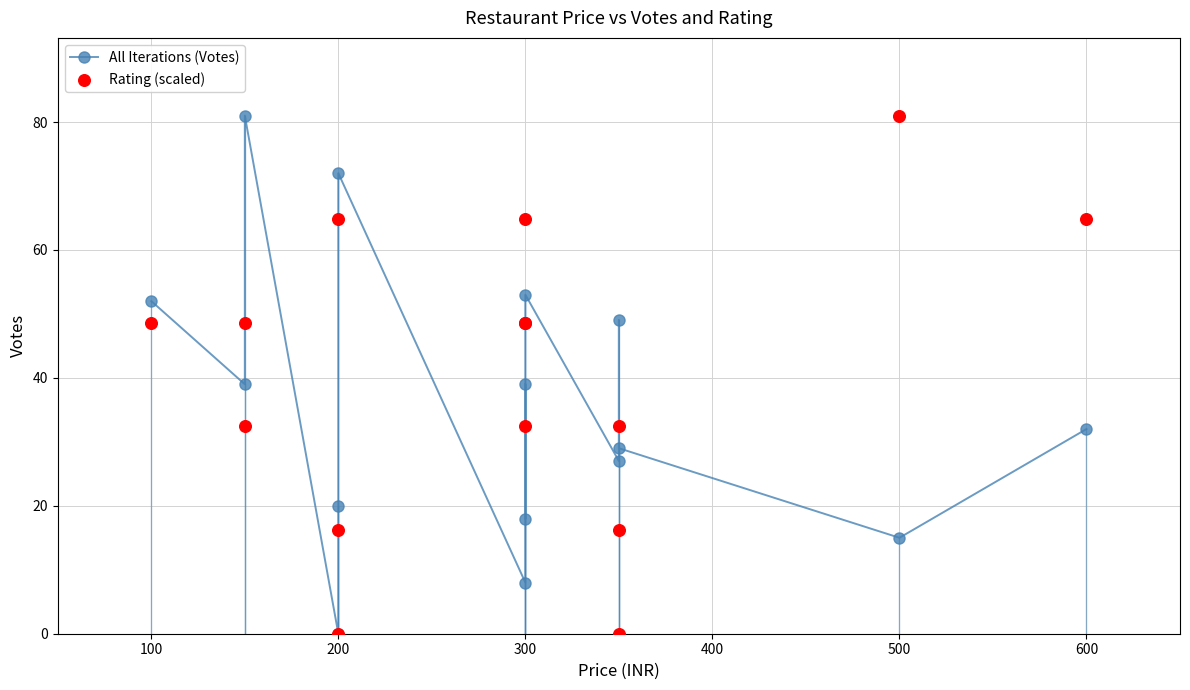

Which series has the widest spread of Y values?

All Iterations (Votes)